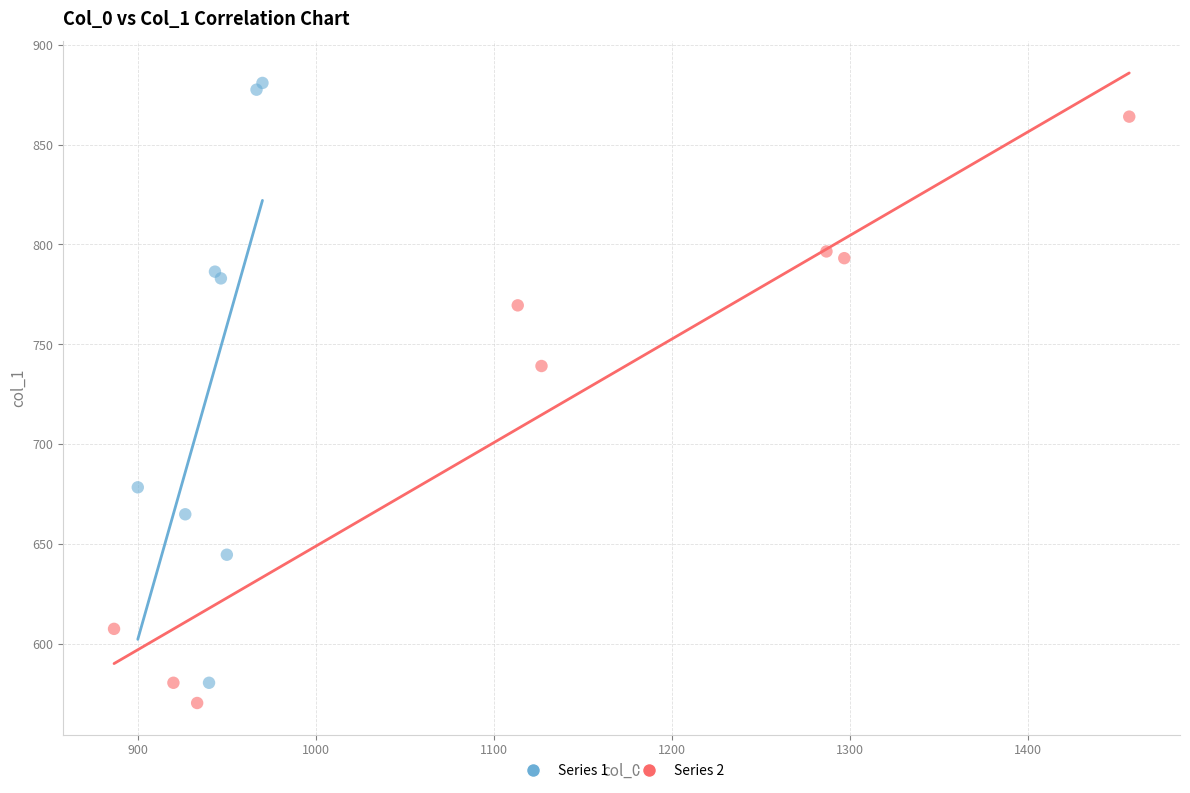

Which series reaches the maximum Y coordinate?

Series 1